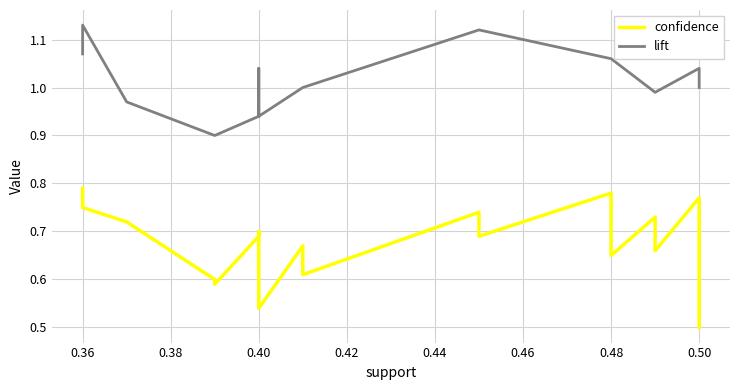

How many lines are shown in the chart?

2